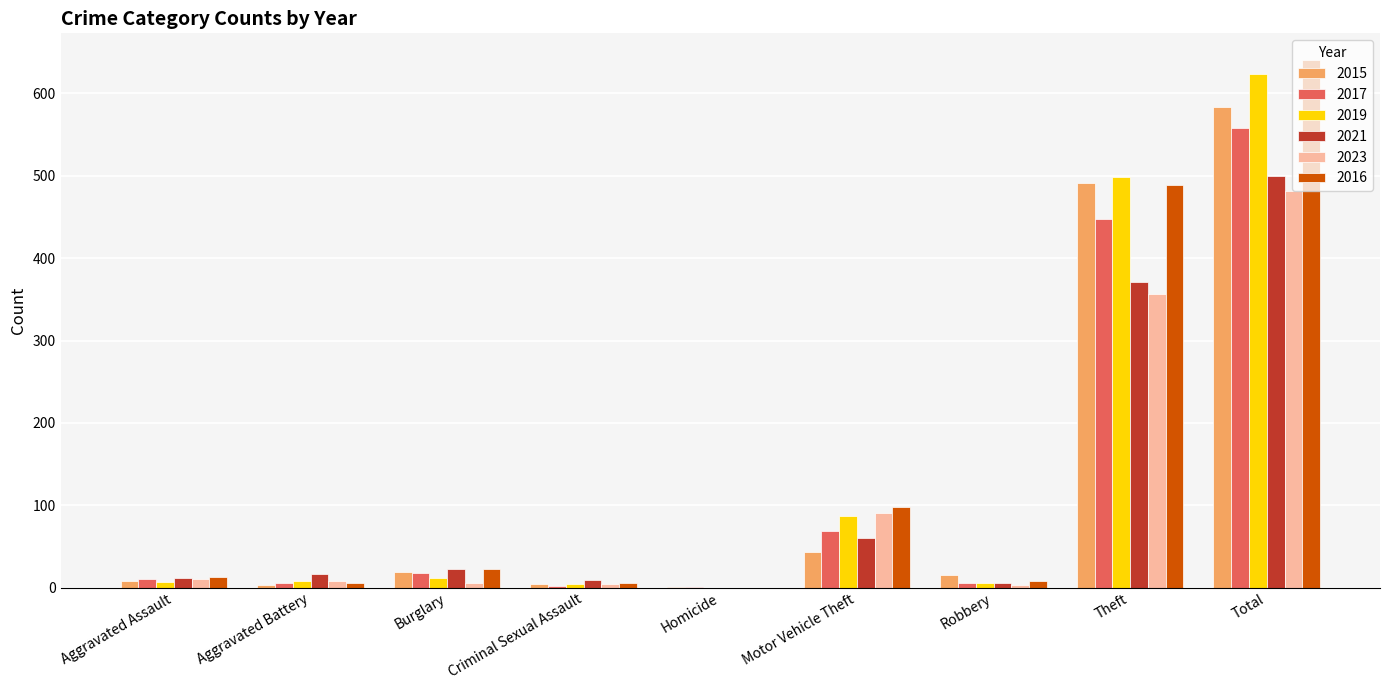

How many groups of bars are there?

9